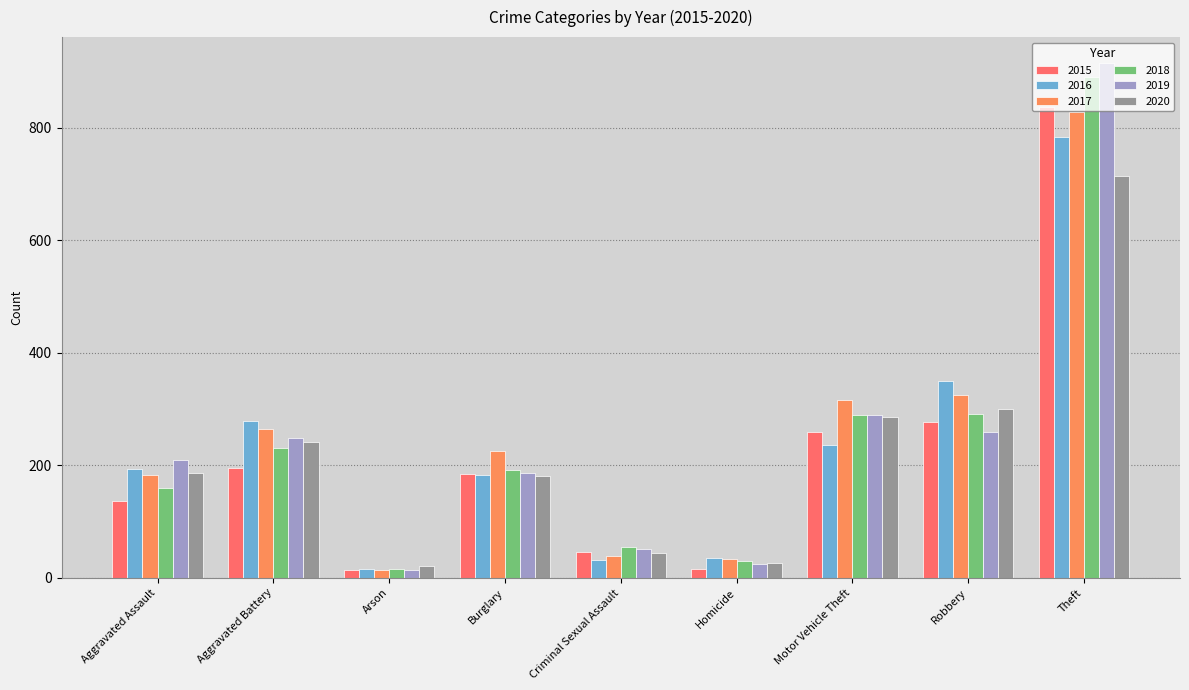

Reading left to right, extract all data points from this chart.

2015: 137	195	14	184	45	16	259	277	837
2016: 194	279	15	182	32	36	236	350	783
2017: 182	265	14	226	39	34	316	325	828
2018: 159	230	15	191	54	30	290	291	890
2019: 209	248	14	187	52	24	289	259	915
2020: 186	242	21	181	44	26	286	300	714